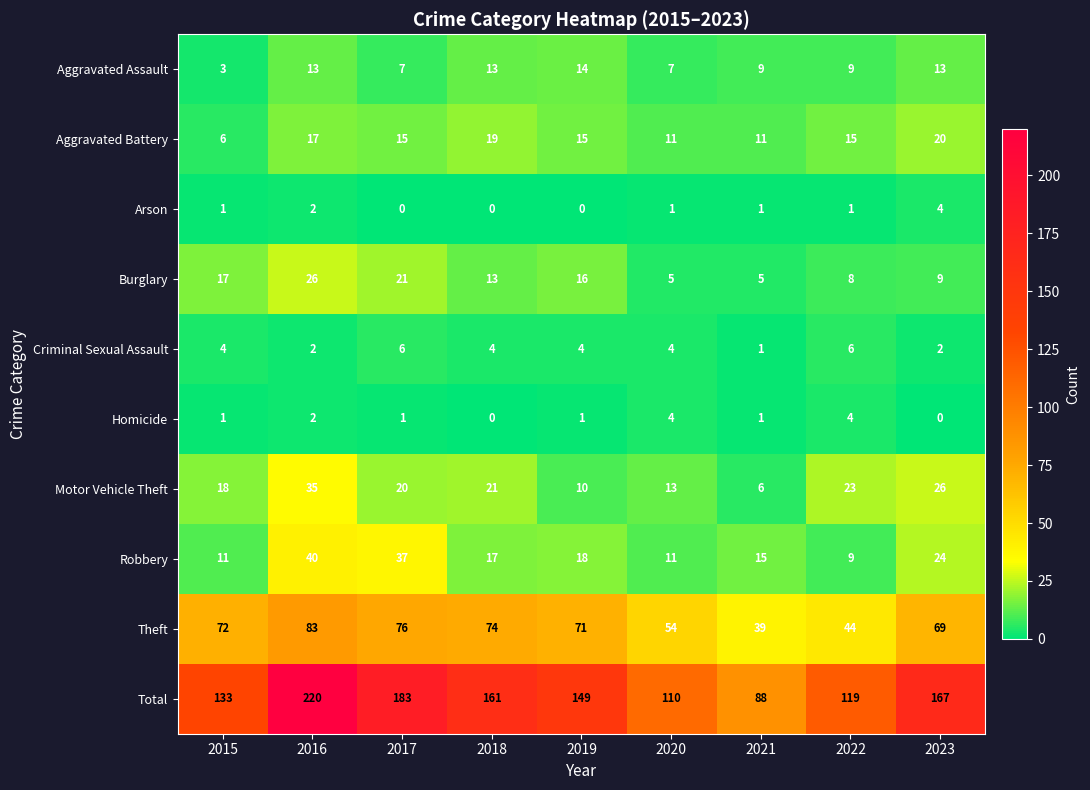

At which label does Burglary reach its peak?

2016